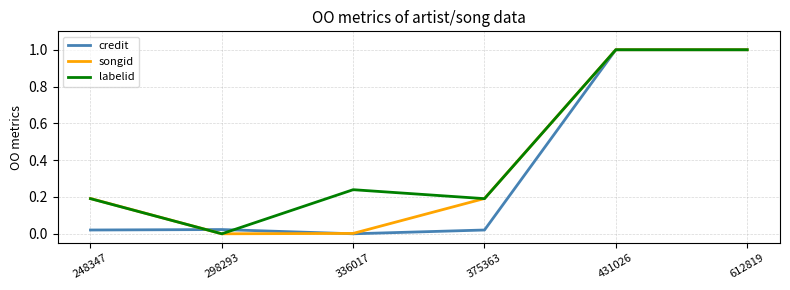

What is the greatest value displayed?

1.0